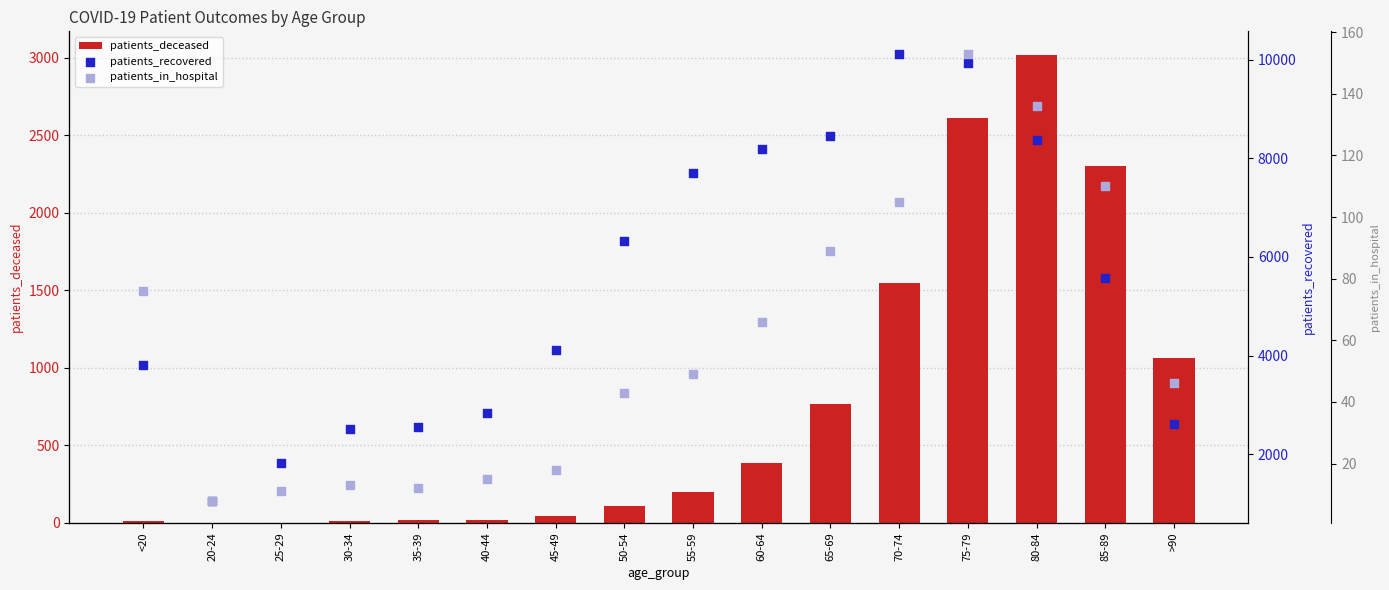

Is the value of patients_deceased at 50-54 greater than the value of patients_recovered at 50-54?

No